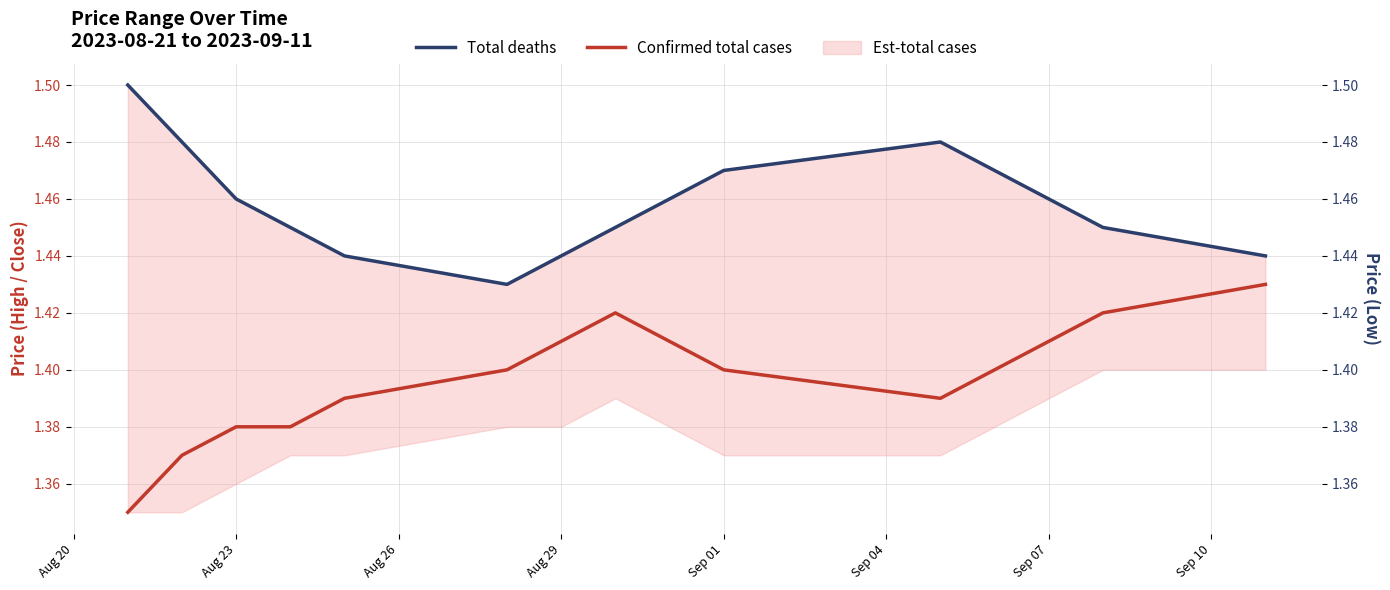

Does the chart have visible grid lines?

Yes